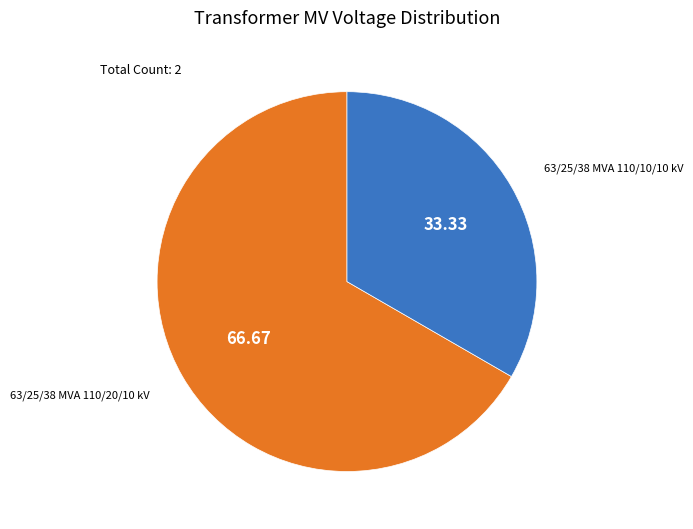

Rank the categories by value from lowest to highest.

63/25/38 MVA 110/10/10 kV, 63/25/38 MVA 110/20/10 kV